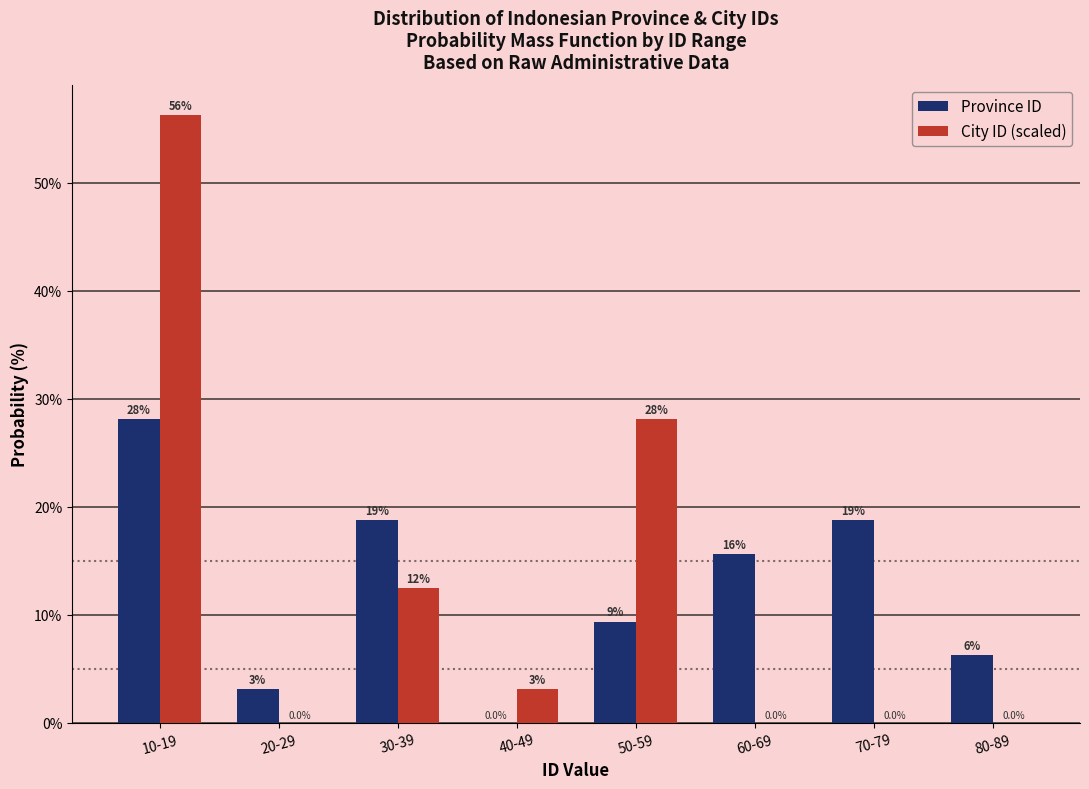

What is the maximum value for Province ID?

28.1